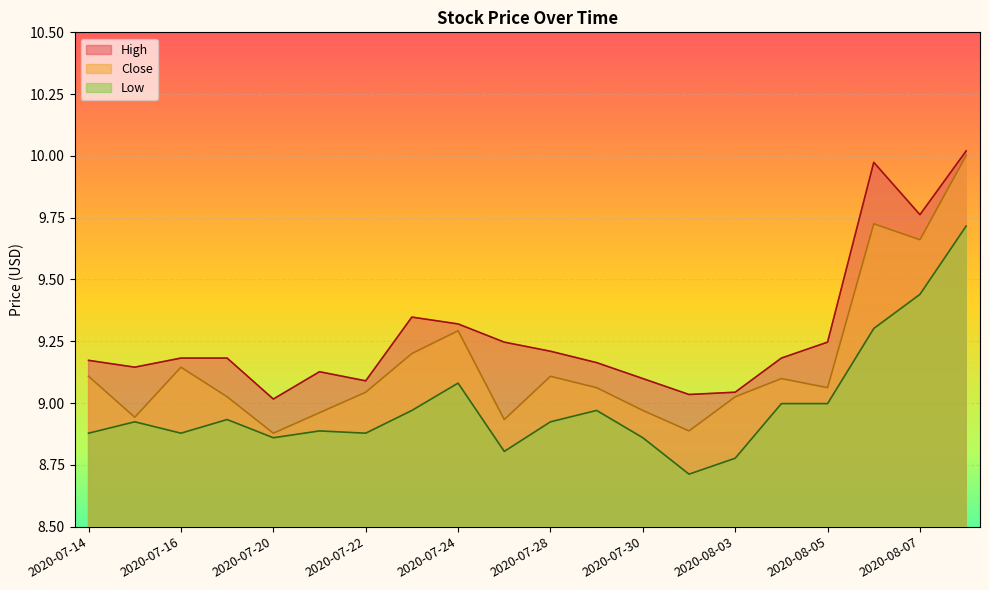

Which series changed the most between 2020-07-20 and 2020-08-10?

Close